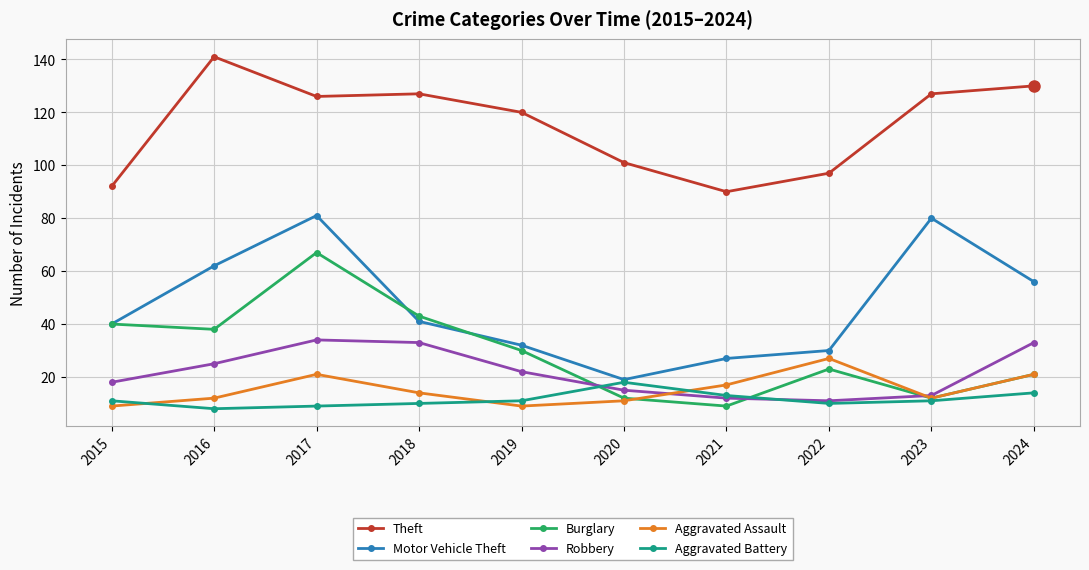

Does the chart have visible grid lines?

Yes